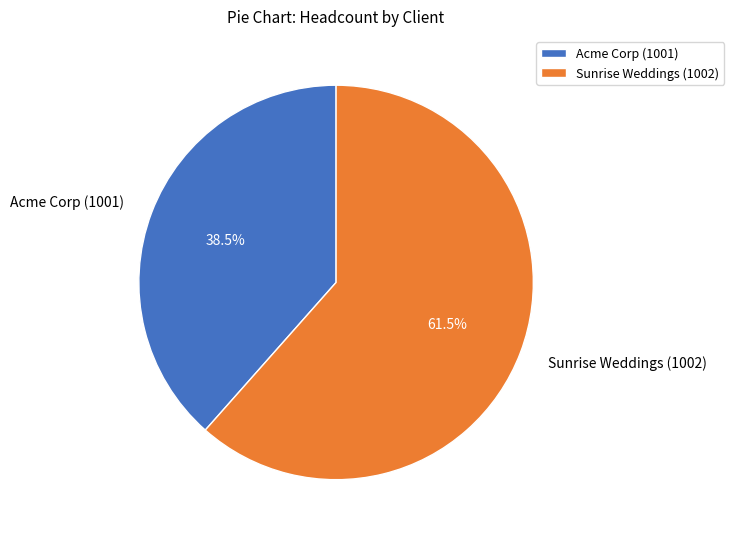

Which category has the biggest portion of the pie?

Sunrise Weddings (1002)